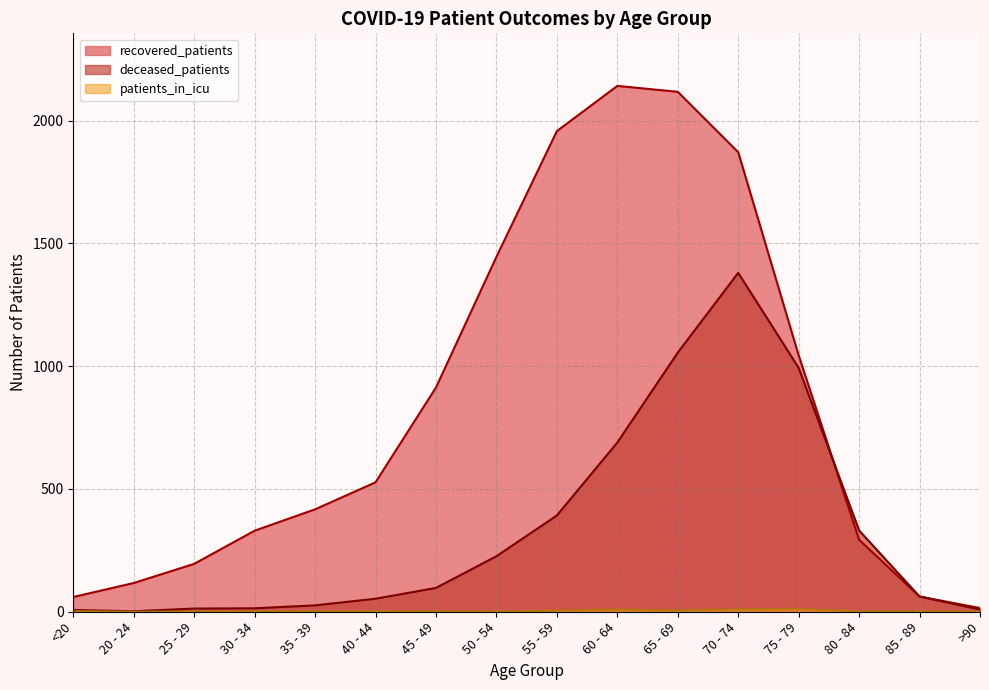

What are all the series names shown in the legend?

recovered_patients, deceased_patients, patients_in_icu